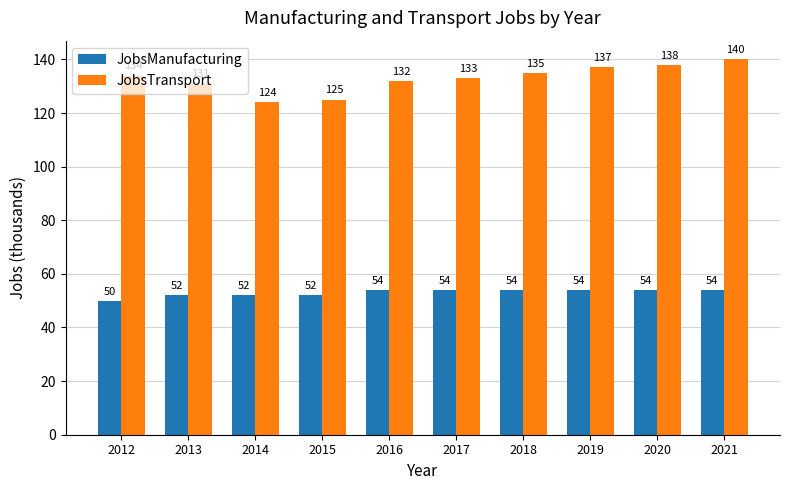

Reading left to right, transcribe all the data shown in this chart.

JobsManufacturing: 50	52	52	52	54	54	54	54	54	54
JobsTransport: 134	131	124	125	132	133	135	137	138	140